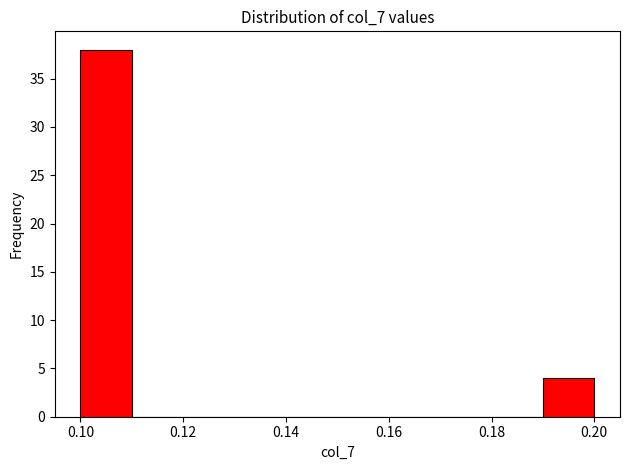

Over which range of the x-axis is the bar tallest?

0.10 to 0.11